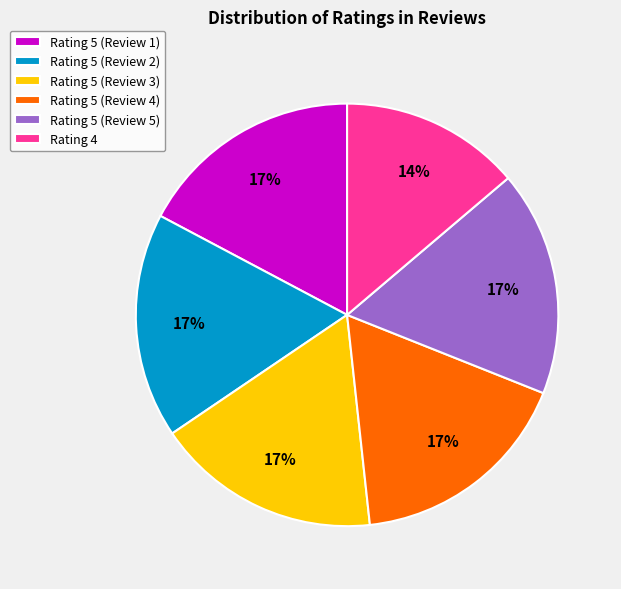

Does Rating 5 (Review 5) account for over 50% of the chart?

No